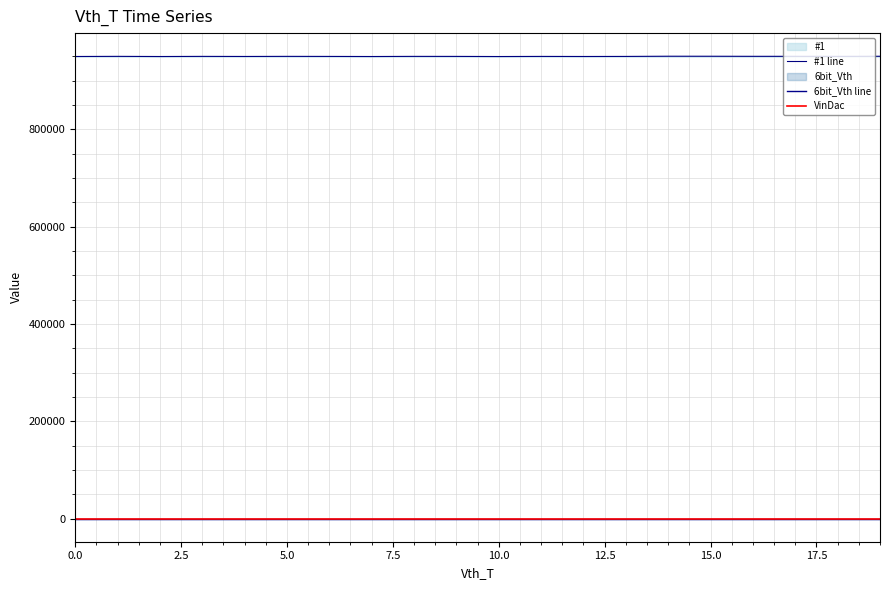

What is the label of the 15th point from the right?

5.0